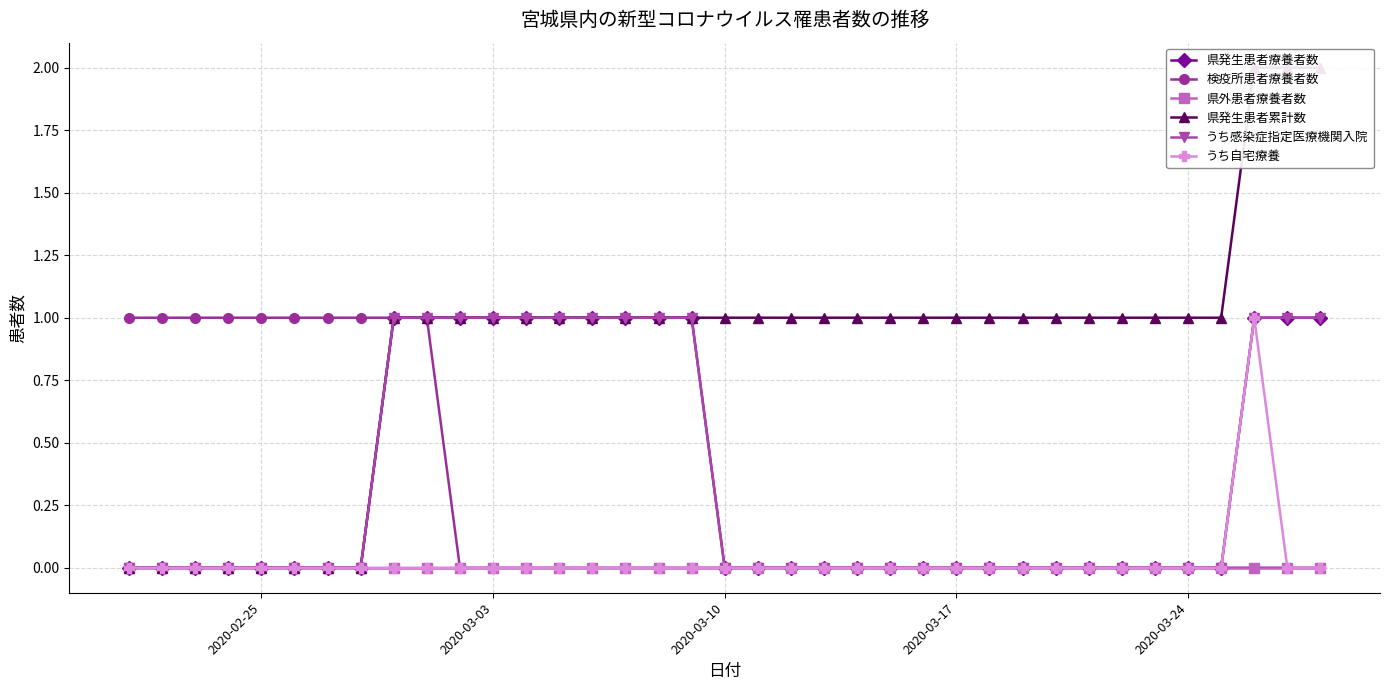

Is the value of 県発生患者累計数 at 18 greater than the value of 検疫所患者療養者数 at 10?

Yes